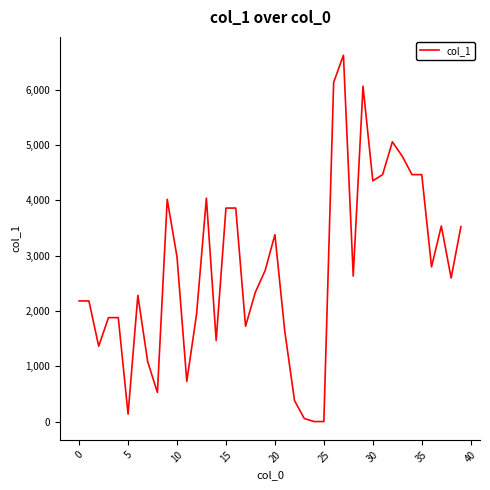

What is the greatest value displayed?

6620